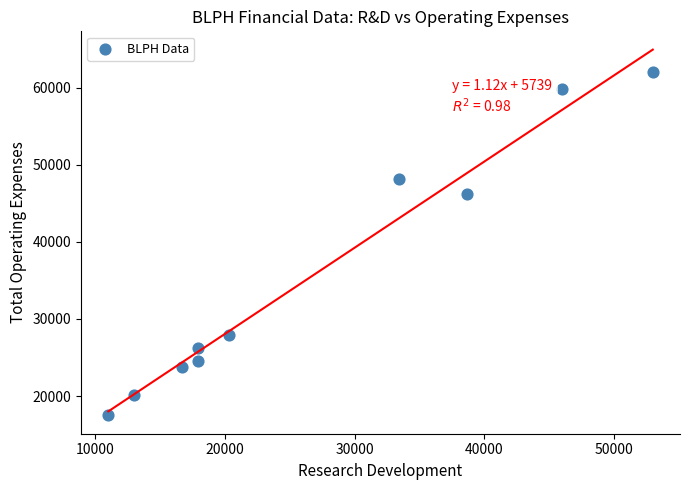

What Y value in the scatter plot is closest to 39750?

46200